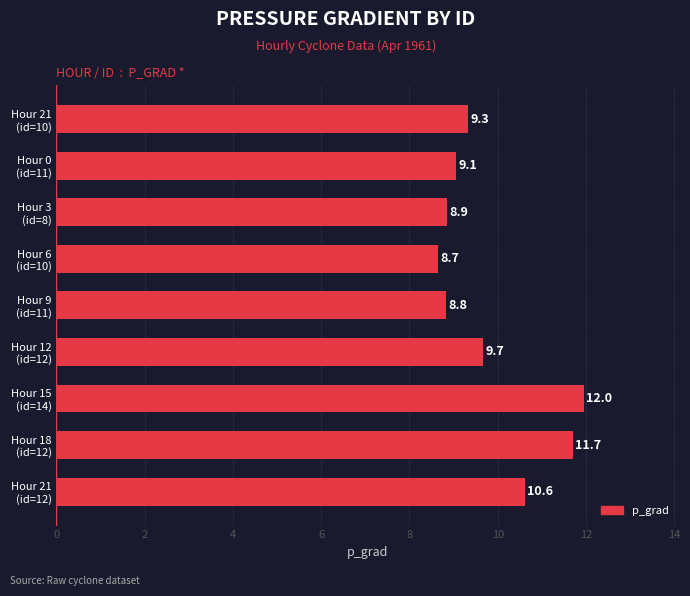

What is the value of the 2nd bar from the top?

9.1